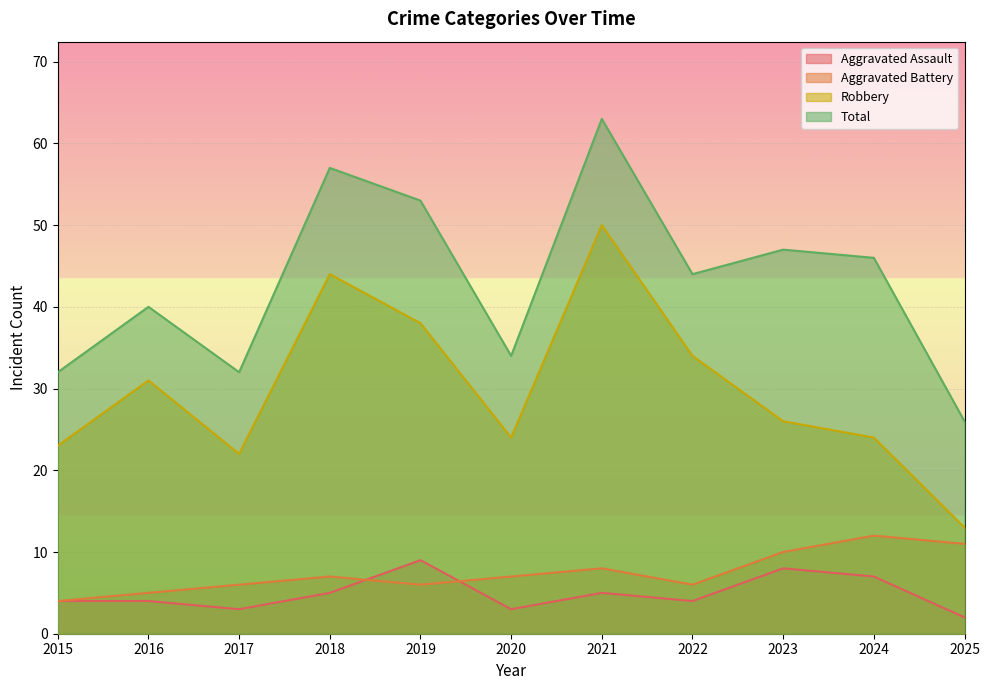

Which series has the widest spread of values?

Robbery